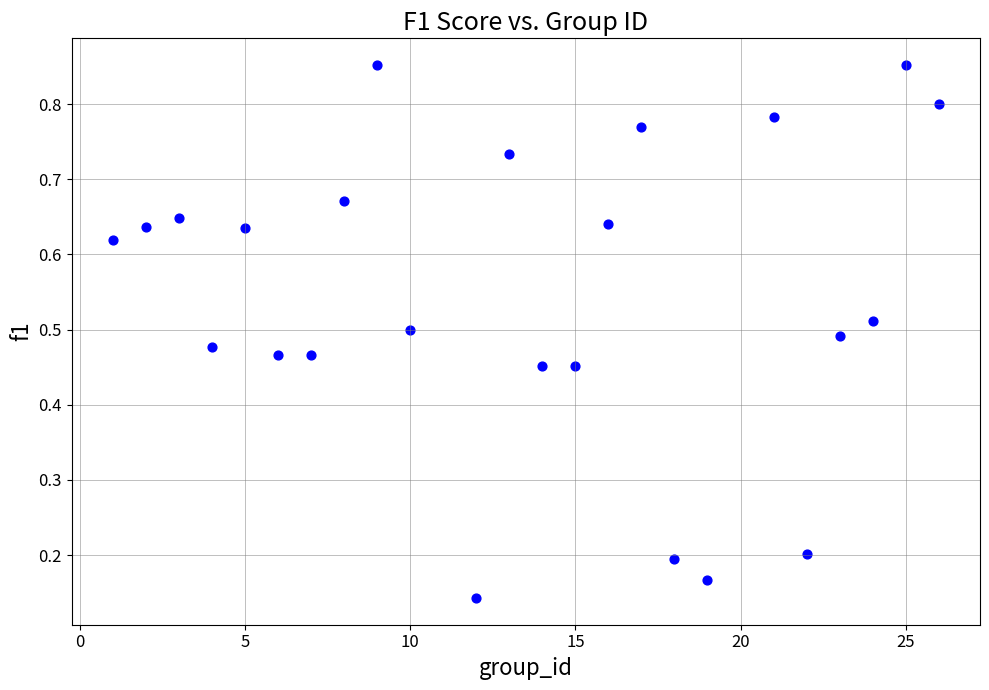

What is the range of X values (max minus min)?

25.0